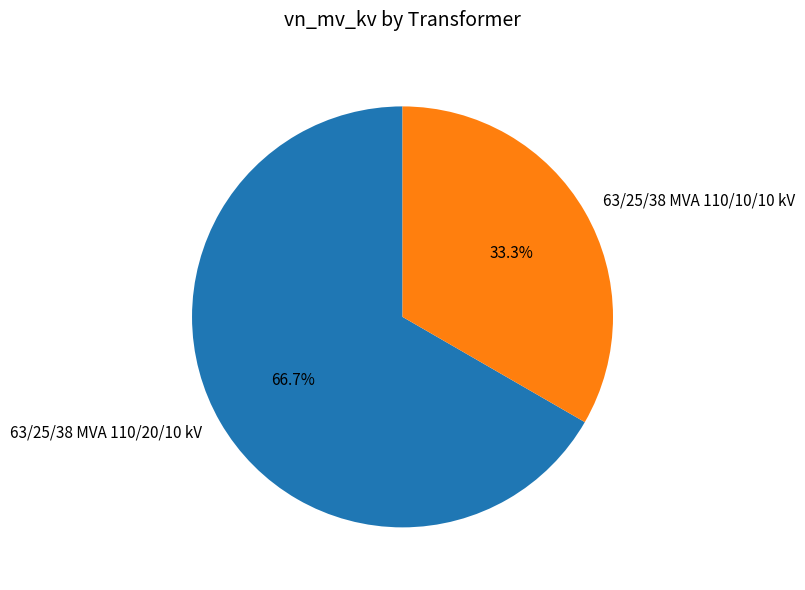

What portion of the pie excludes 63/25/38 MVA 110/10/10 kV?

66.7%